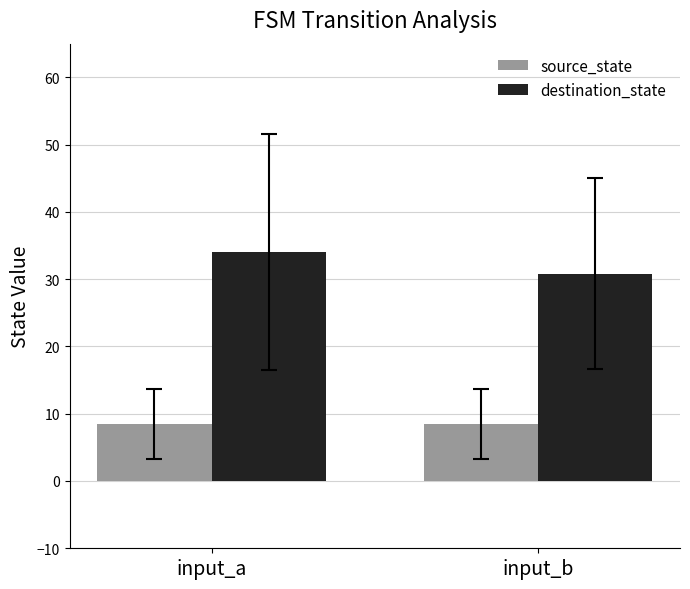

Rank the series by their maximum value, from lowest to highest.

source_state, destination_state